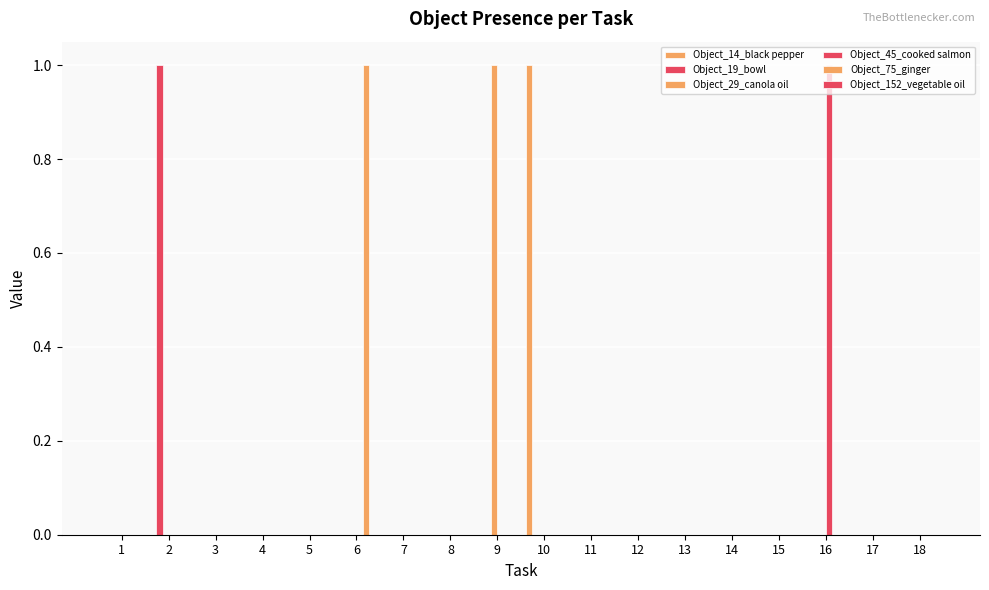

Where is Object_29_canola oil nearest to the value 0?

1